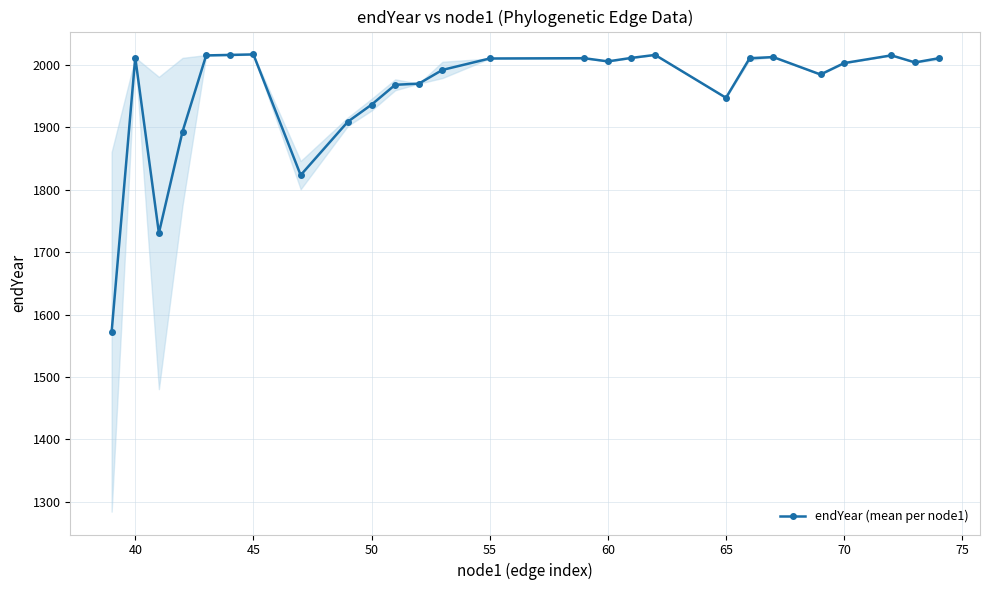

True or false: the data has more than 0 interior local peaks.

True